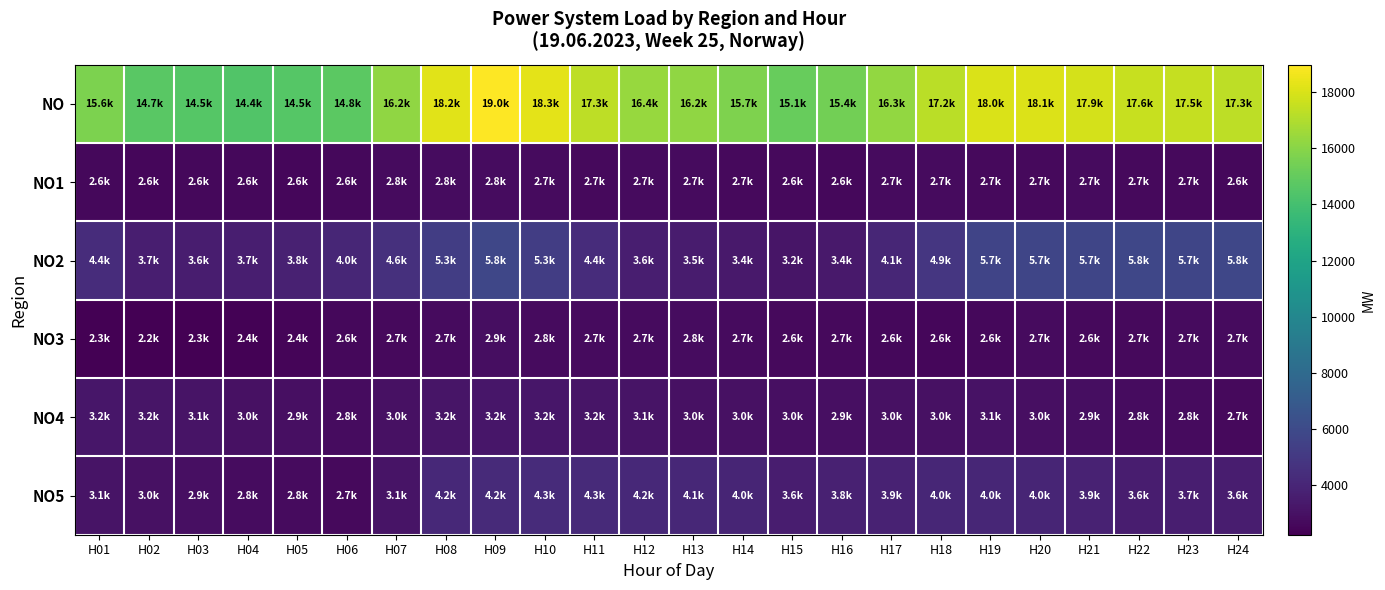

What is the maximum value shown in the chart?

18967